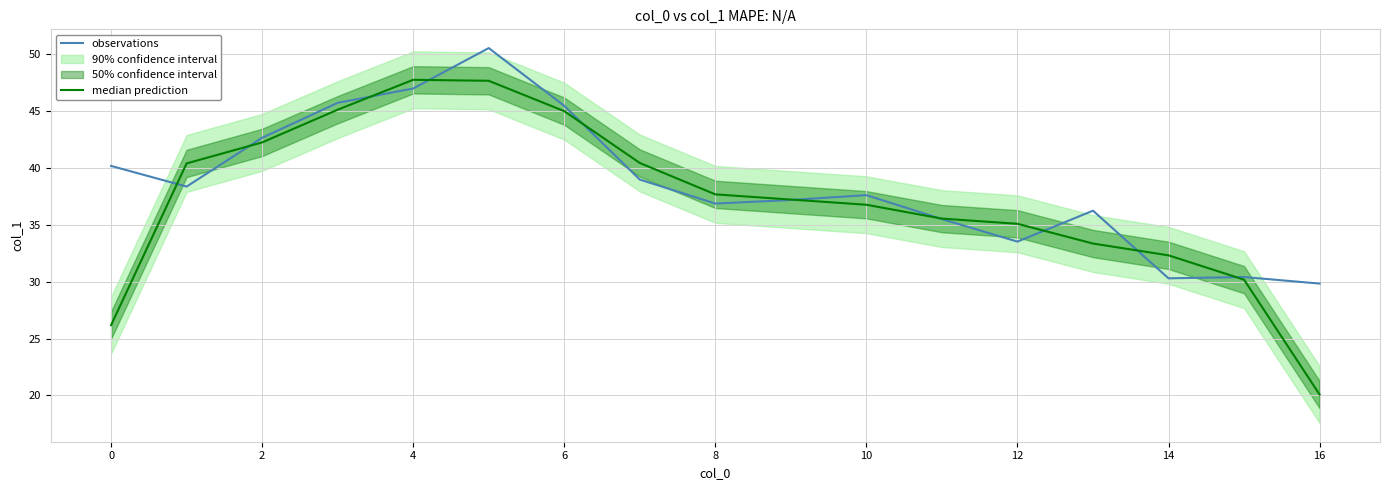

List the series in order of their overall mean, lowest first.

median prediction, observations